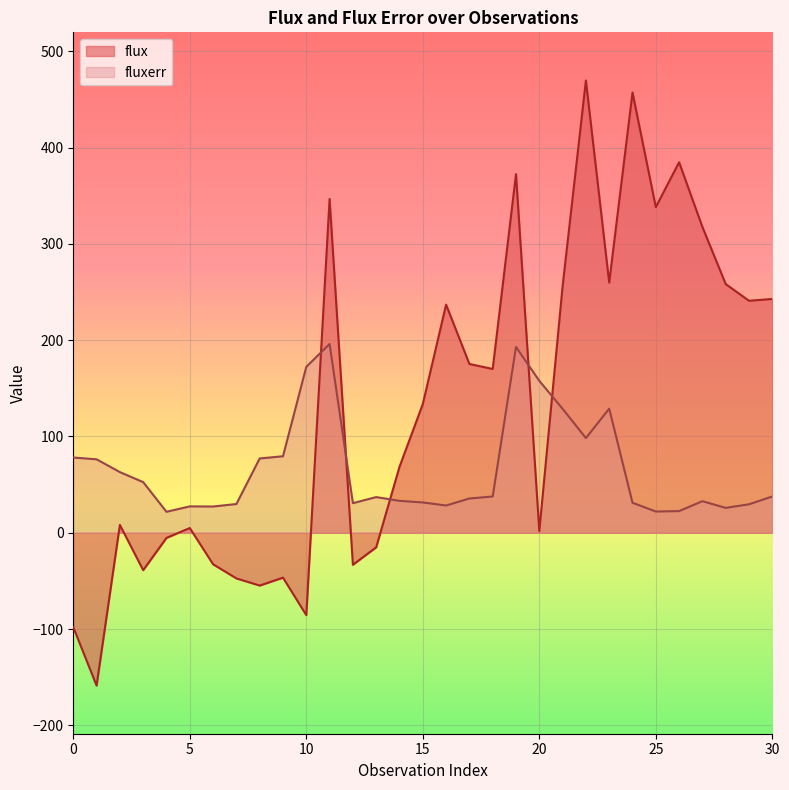

Rank the series by their average value, from lowest to highest.

fluxerr, flux